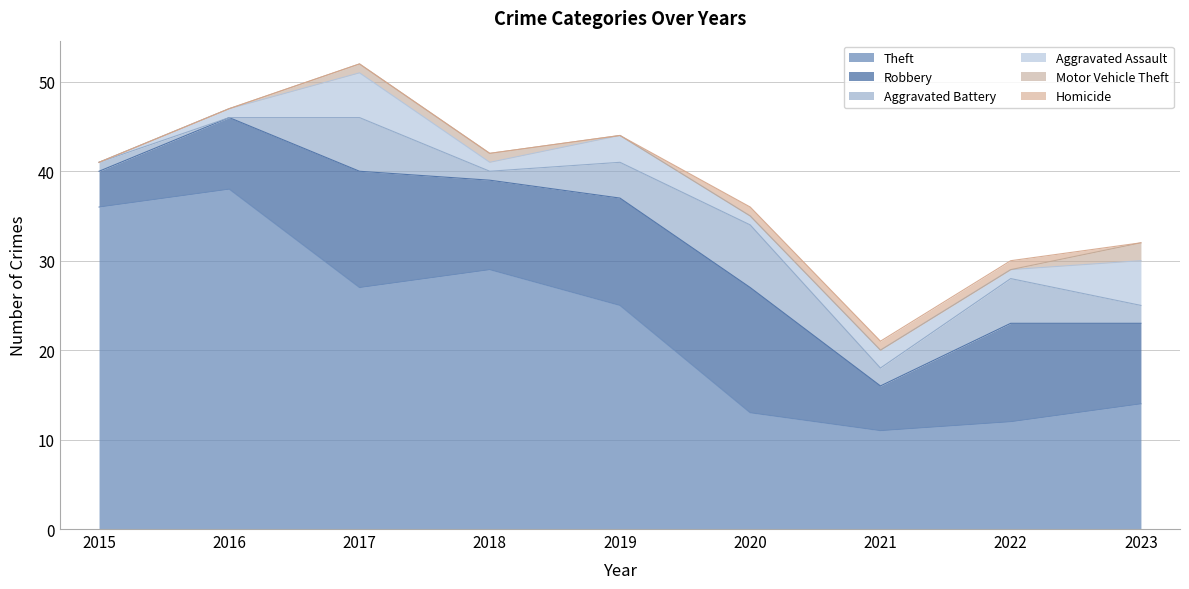

Rank the series at 2020 from highest to lowest value.

Robbery, Theft, Aggravated Battery, Aggravated Assault, Homicide, Motor Vehicle Theft